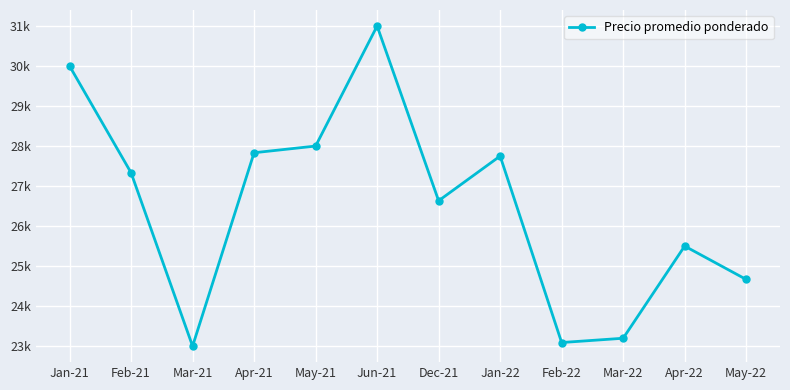

Is this an area chart (filled region under the line)?

No